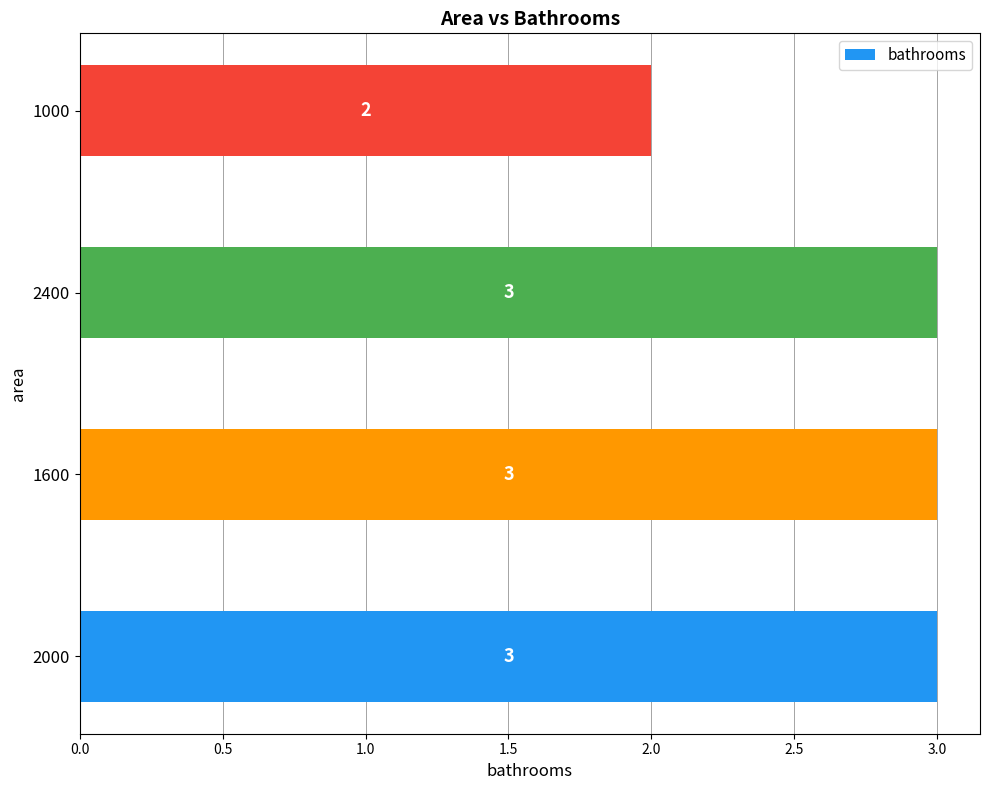

What is the average value?

3